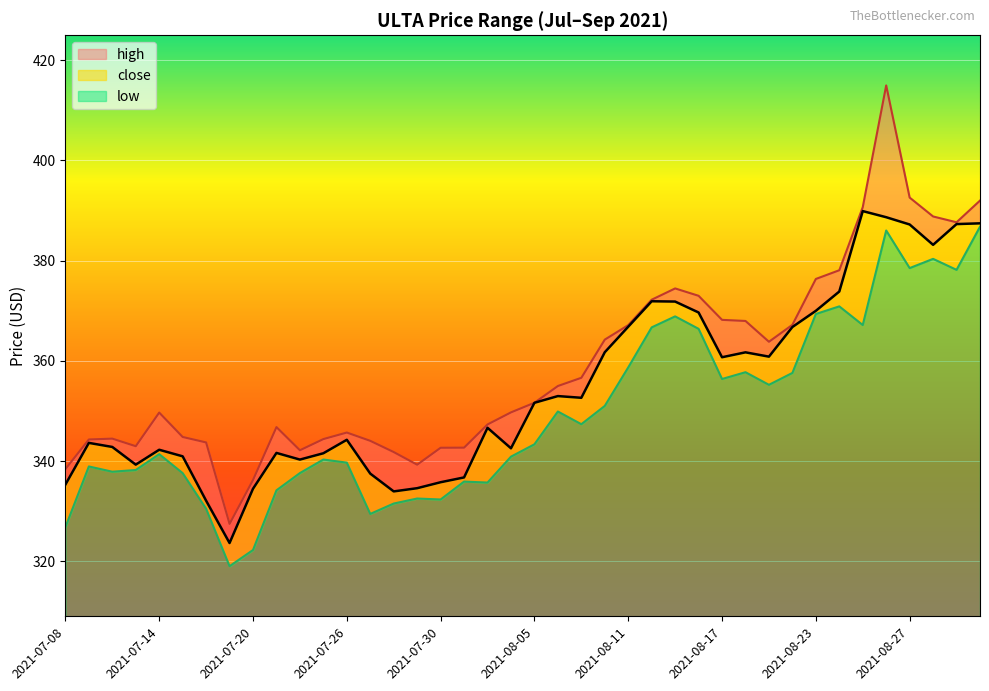

What is the label of the 11th point from the right?

2021-08-18